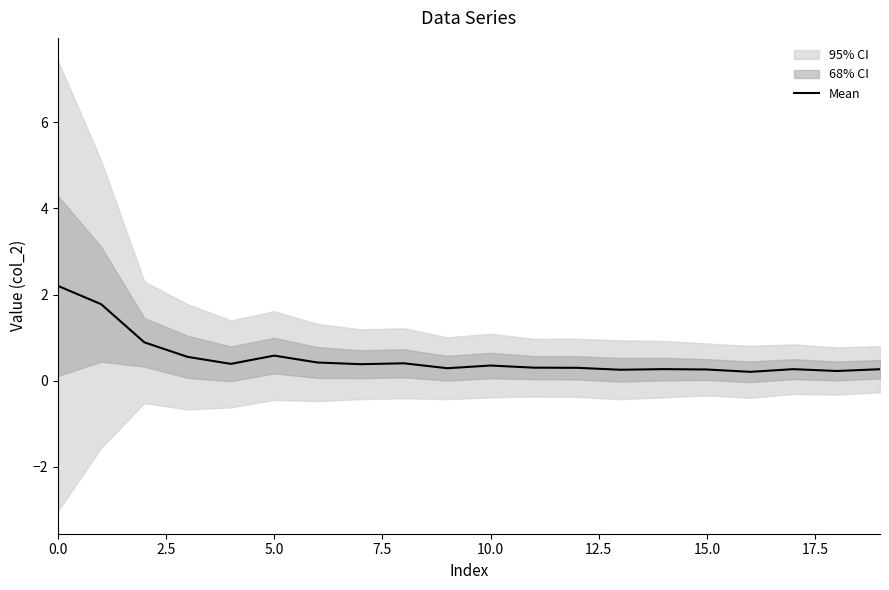

How many interior local valleys (lower than both neighbors) does the data have?

6